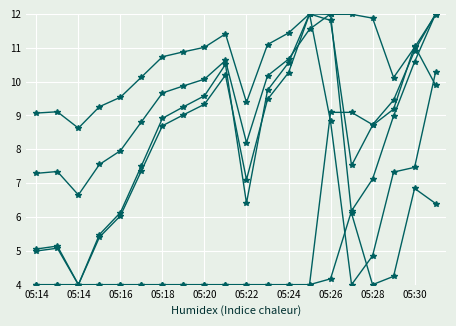

True or false: I AC 1(A) has a value of 4.0 at 05:14.

True